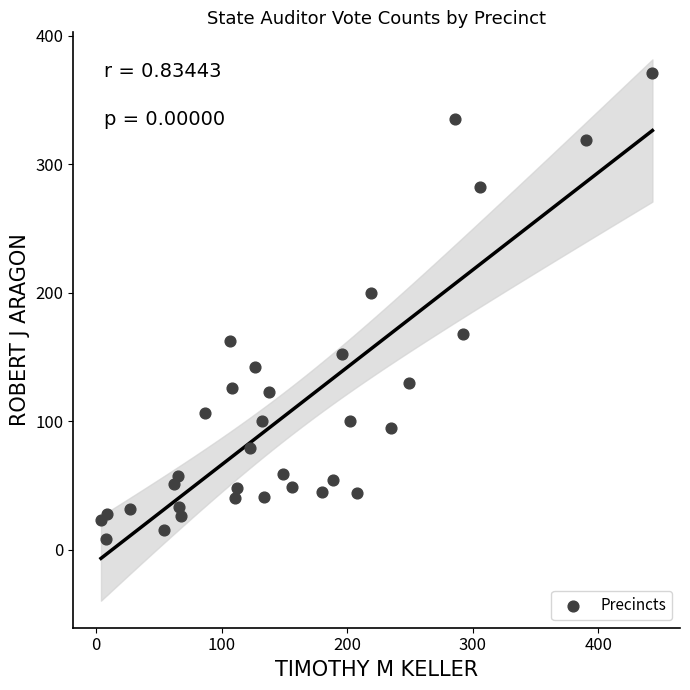

What Y value in the scatter plot is closest to 189?

200